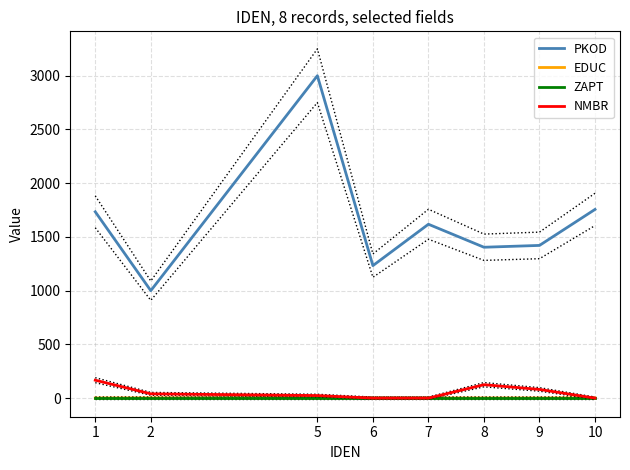

How many values in the PKOD series are below 1618?

4